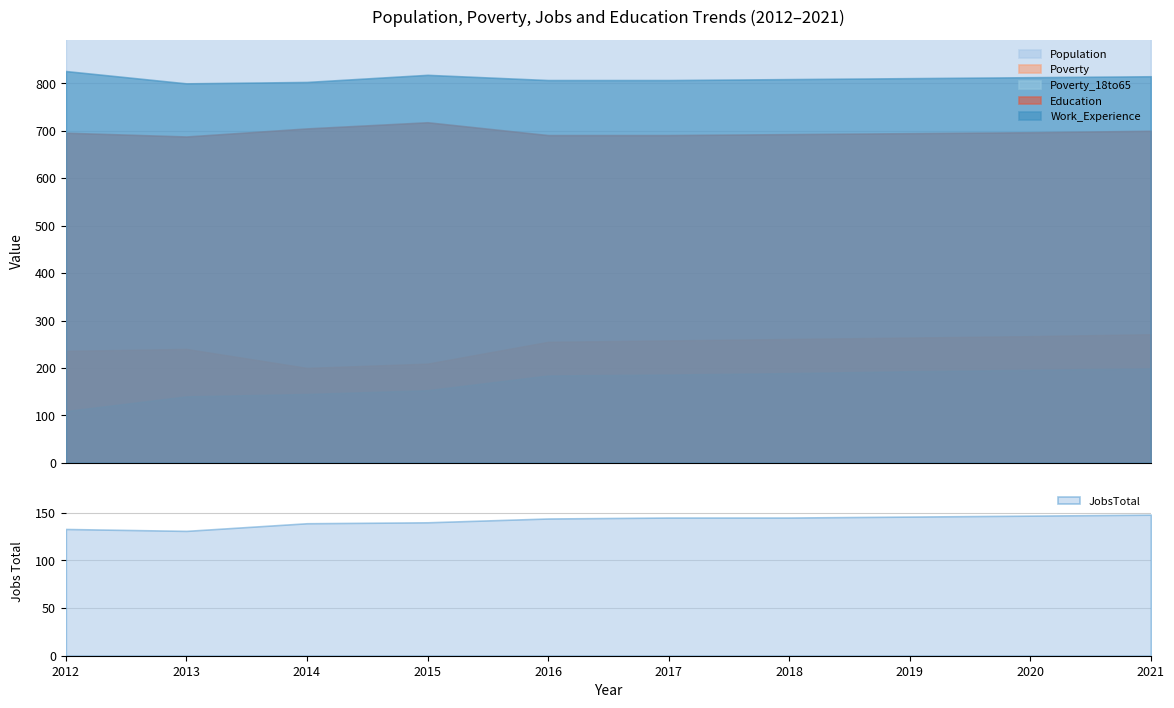

At which category is the sum across all series the highest?

2021